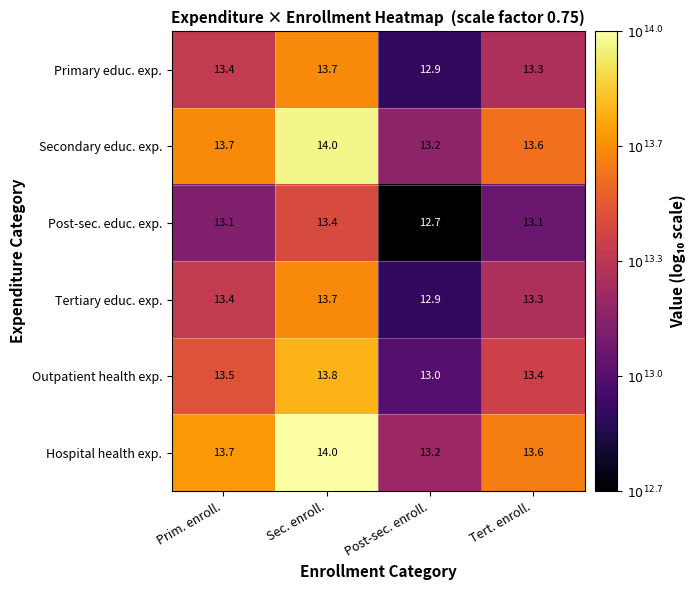

What is the average value of the Tertiary educ. exp. series?

13.3